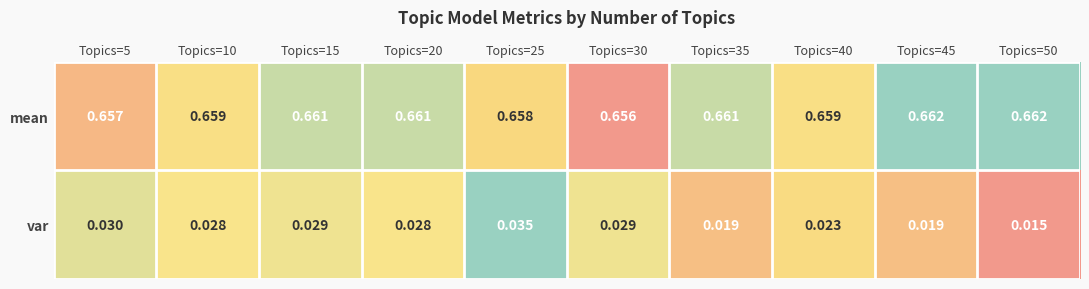

Which series has the largest total across all categories?

mean